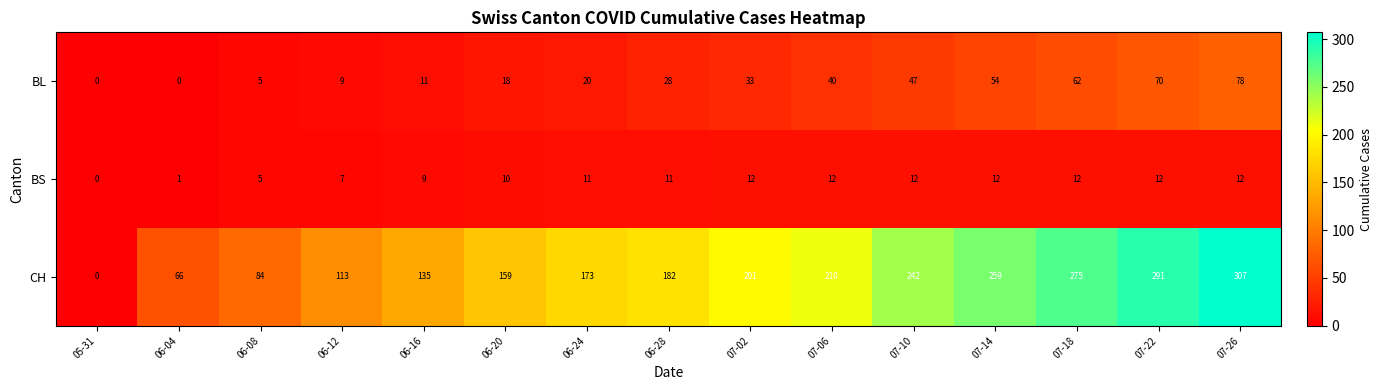

Read the BS value at 07-22.

12